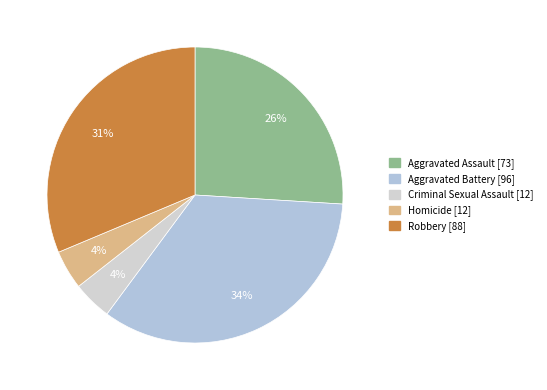

True or false: Aggravated Battery accounts for 34% of the total.

True